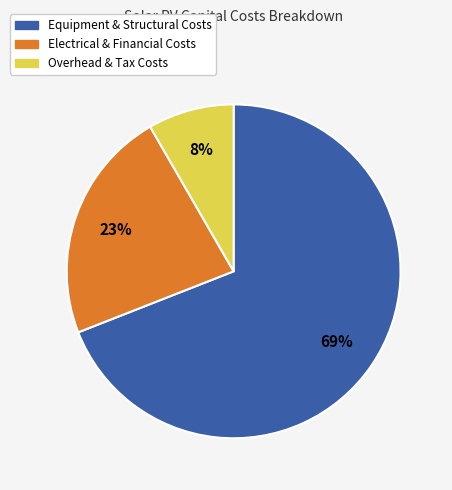

Which slice represents more than half of the pie?

Equipment & Structural Costs